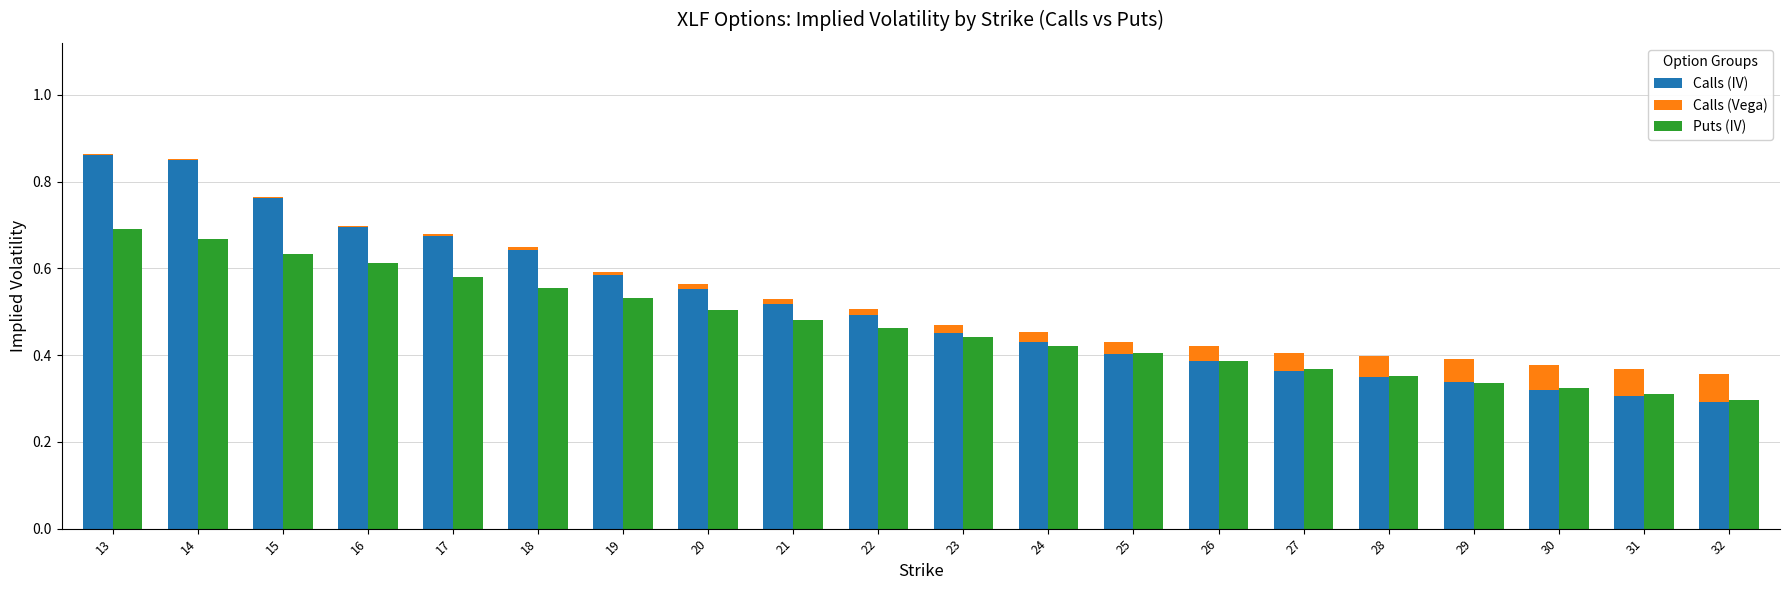

What is the difference between the Puts (IV) values at 17 and 32?

0.3